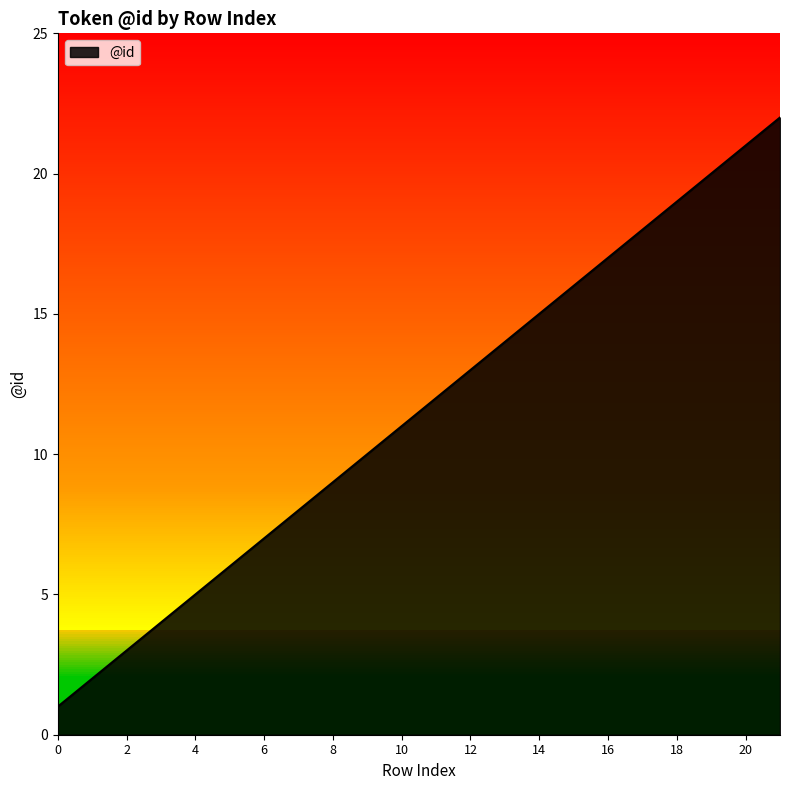

What is the difference between the maximum and minimum values?

21